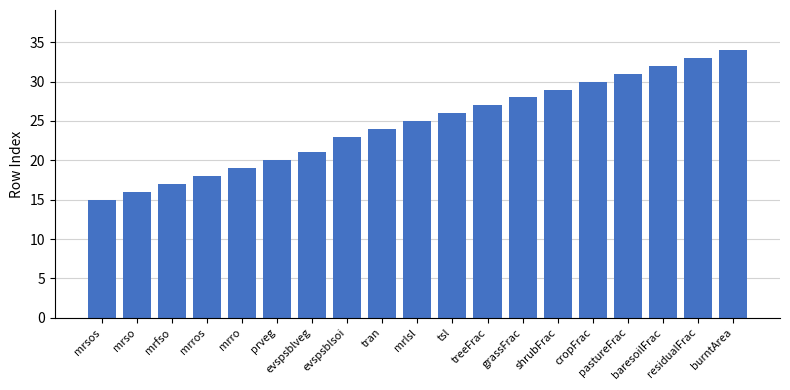

List the labels in order of value, smallest first.

mrsos, mrso, mrfso, mrros, mrro, prveg, evspsblveg, evspsblsoi, tran, mrlsl, tsl, treeFrac, grassFrac, shrubFrac, cropFrac, pastureFrac, baresoilFrac, residualFrac, burntArea